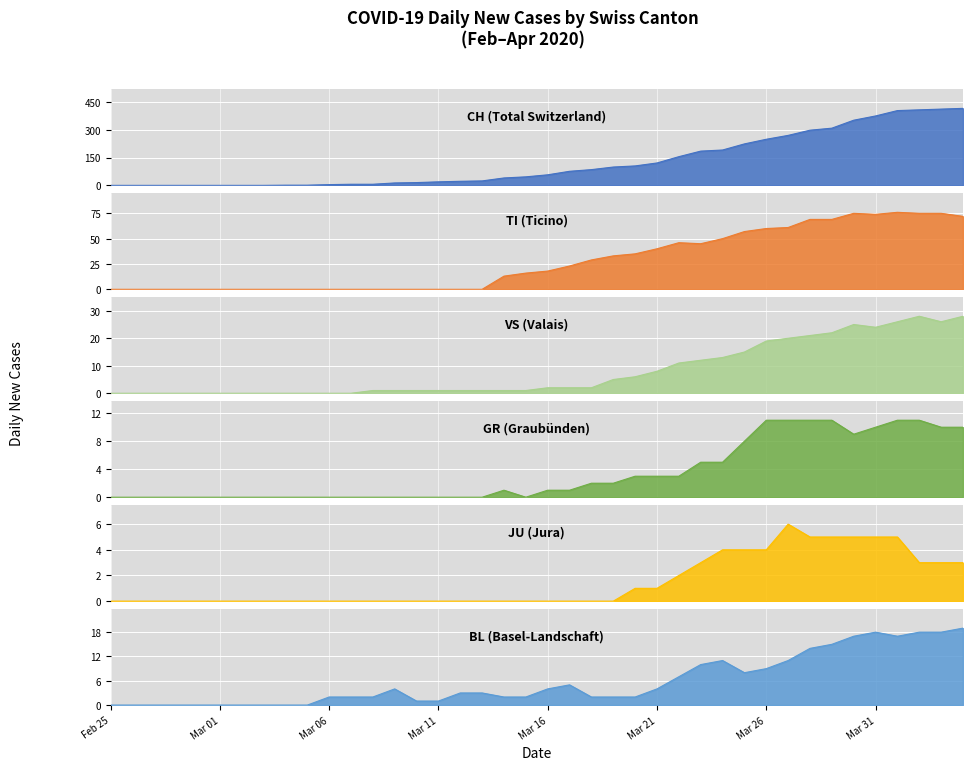

What position from the right is Mar 26?

10